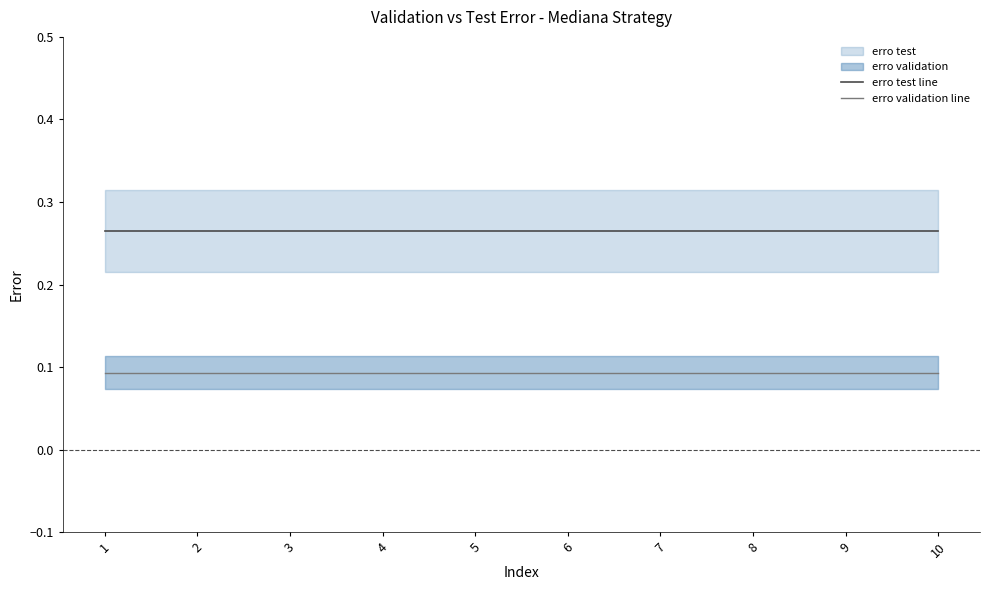

Which series changed the most between 2 and 9?

erro test line